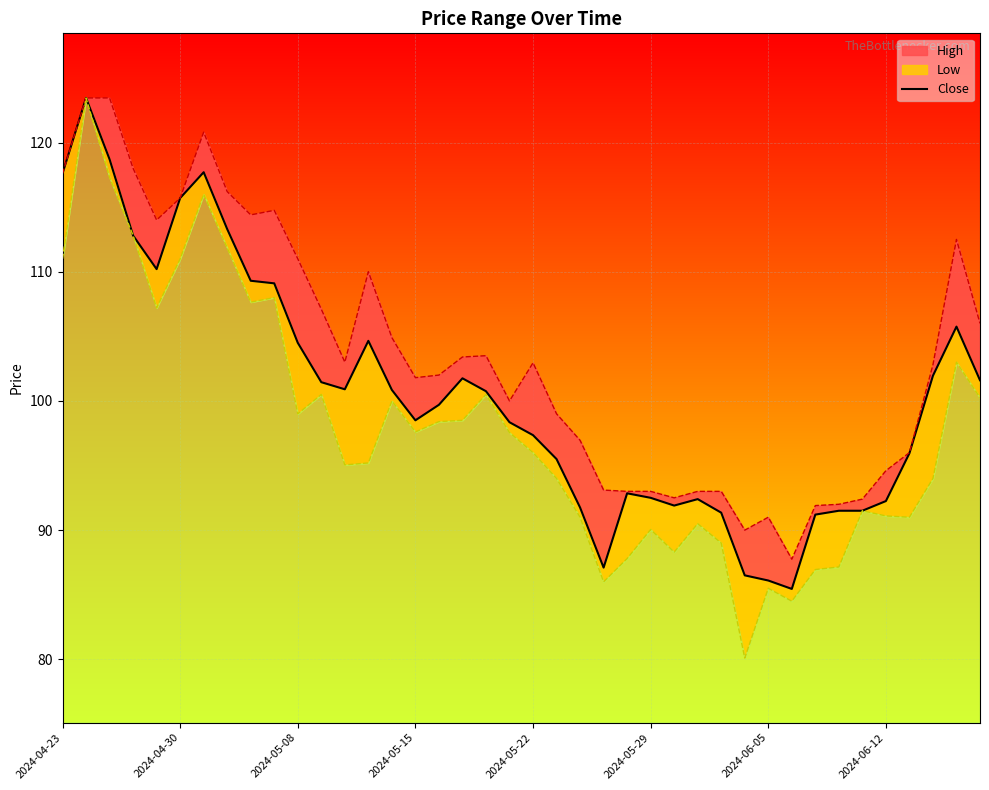

At which label is Close closest to 104?

2024-05-08